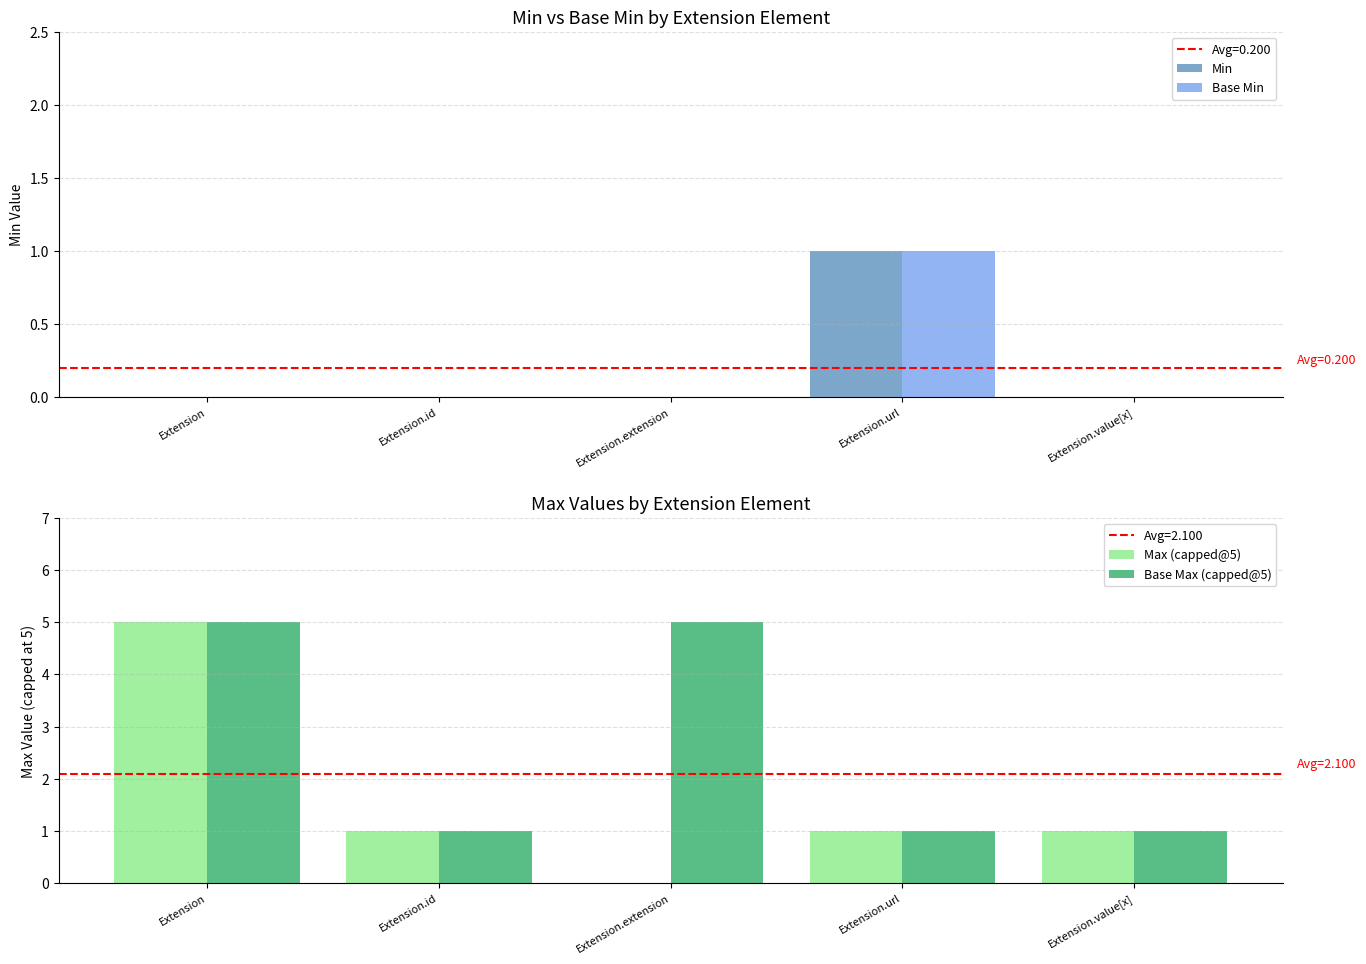

At which label does Min reach its peak?

Extension.url